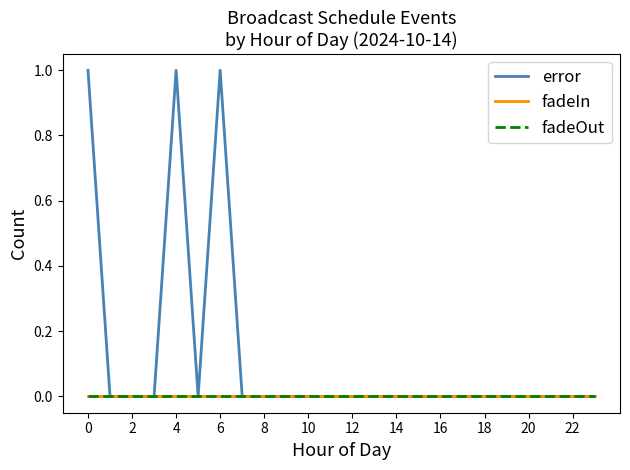

True or false: fadeIn and fadeOut cross at least once.

False